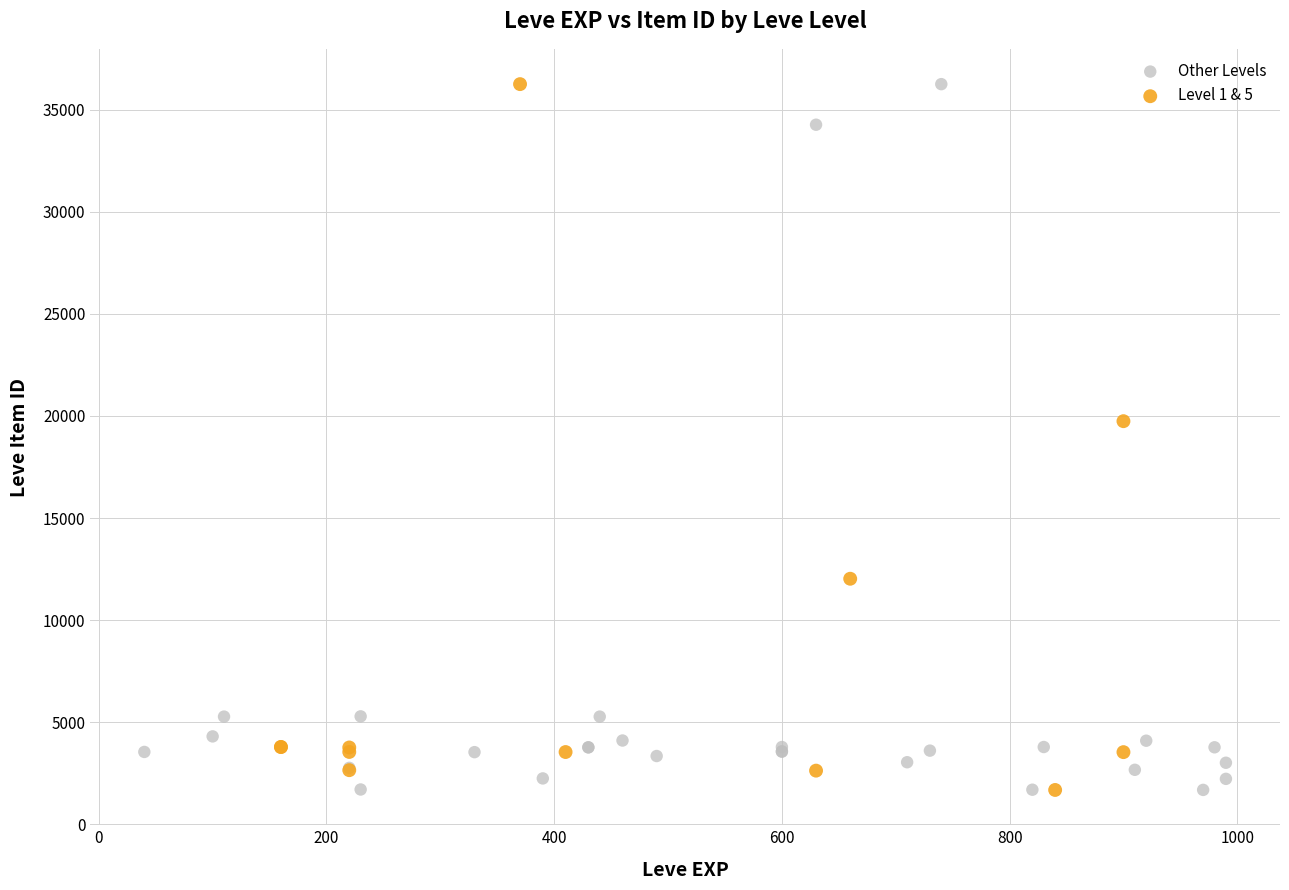

What are all the series names shown in the legend?

Other Levels, Level 1 & 5